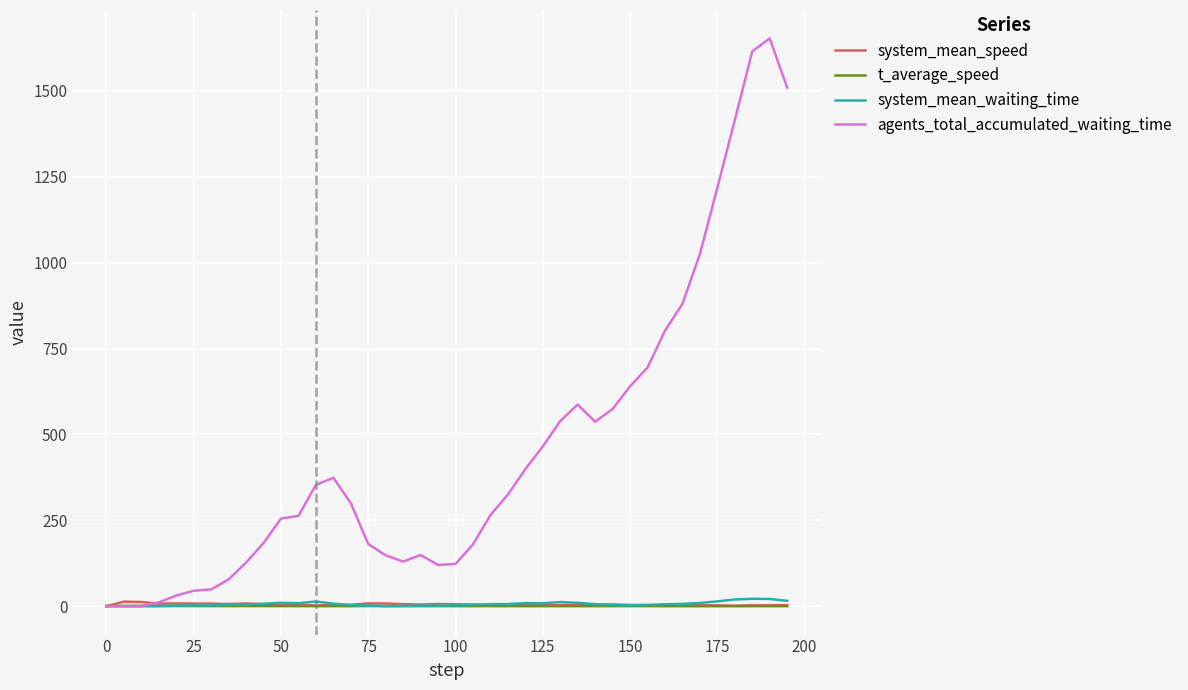

Which series has the largest total across all categories?

agents_total_accumulated_waiting_time